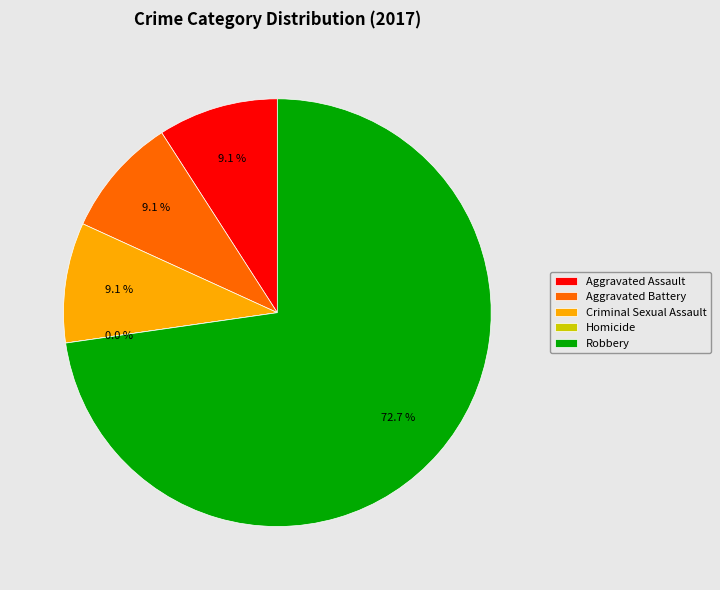

Between Aggravated Battery and Criminal Sexual Assault, which is larger?

Aggravated Battery